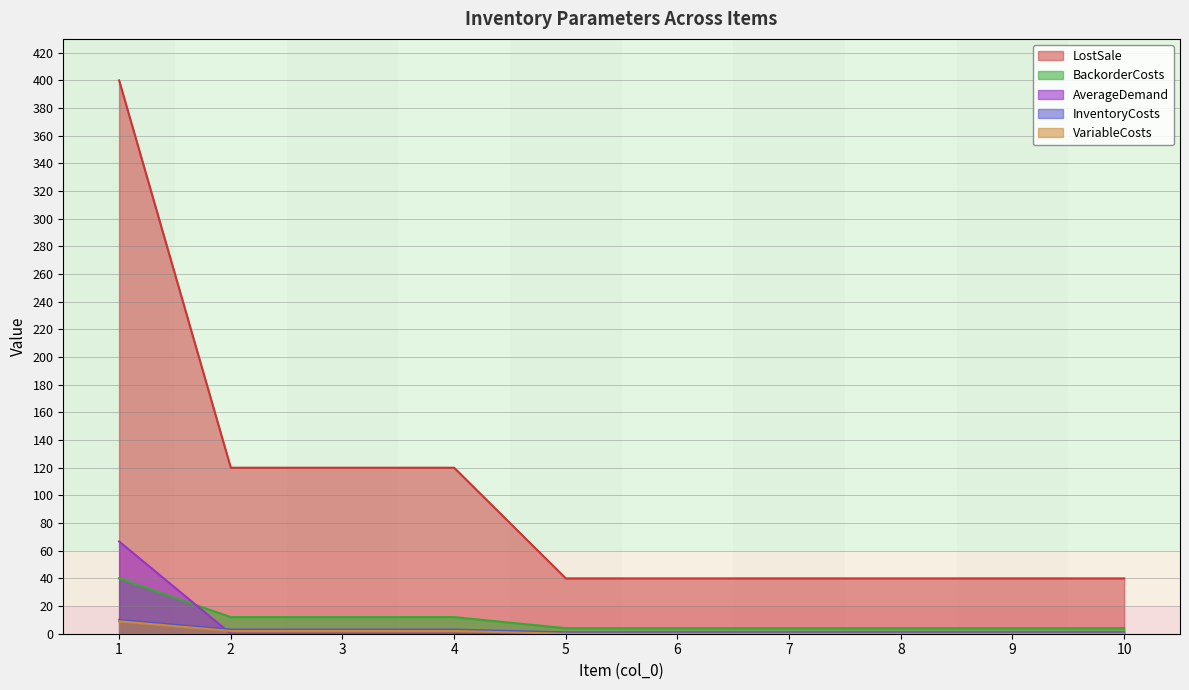

Which series changed the most between 3 and 5?

LostSale